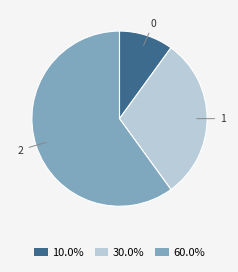

Does any single category account for the majority?

Yes